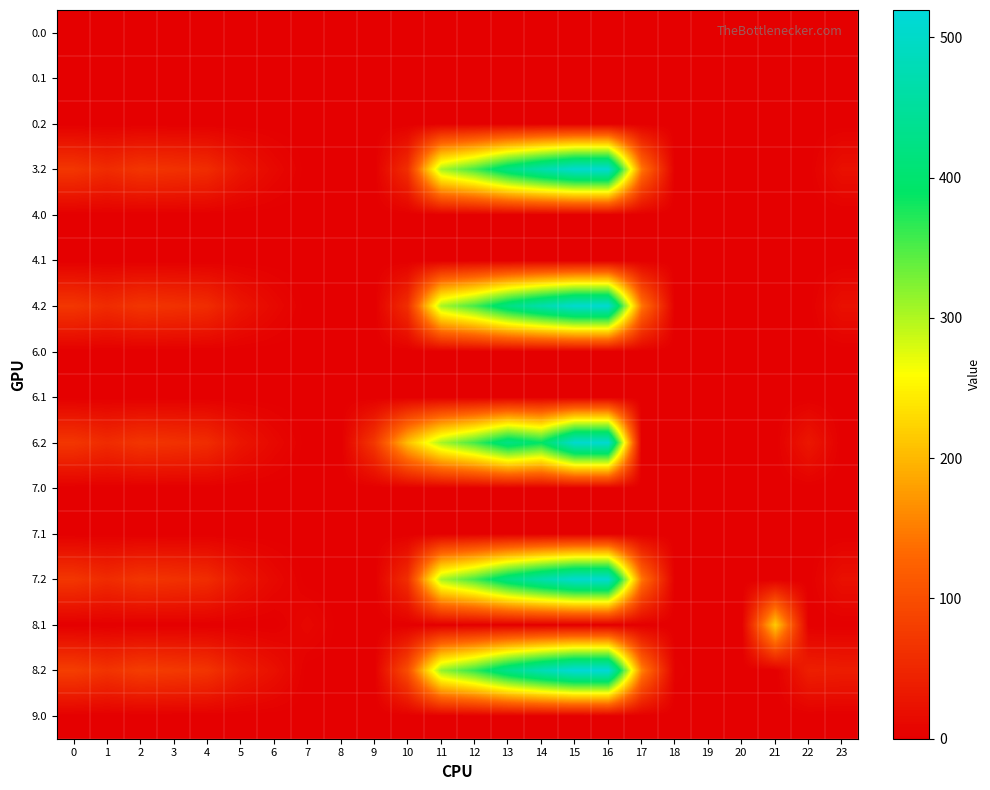

Rank the series by their maximum value, from lowest to highest.

0.0, 0.1, 0.2, 4.0, 4.1, 6.0, 6.1, 7.0, 7.1, 9.0, 8.1, 3.2, 4.2, 6.2, 7.2, 8.2